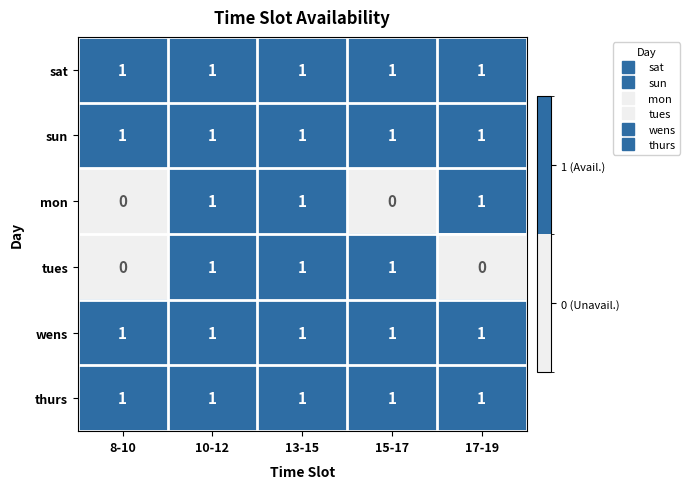

What is the sum of all mon values?

3